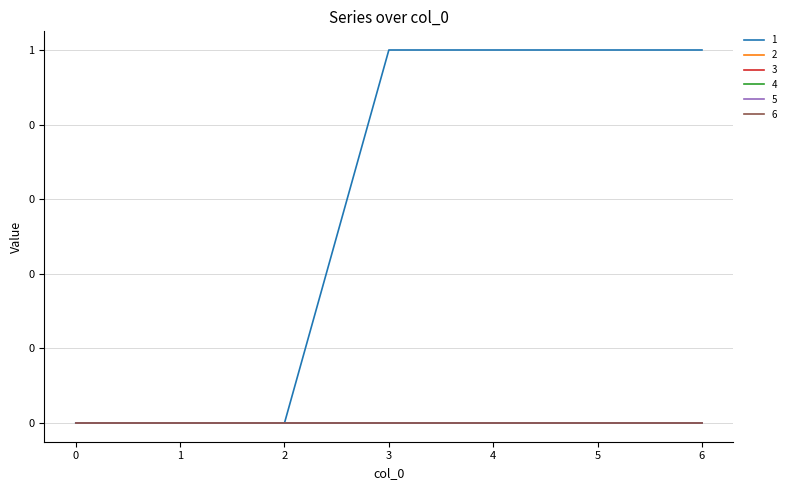

List the series in order of their peak value, lowest first.

2, 3, 4, 5, 6, 1